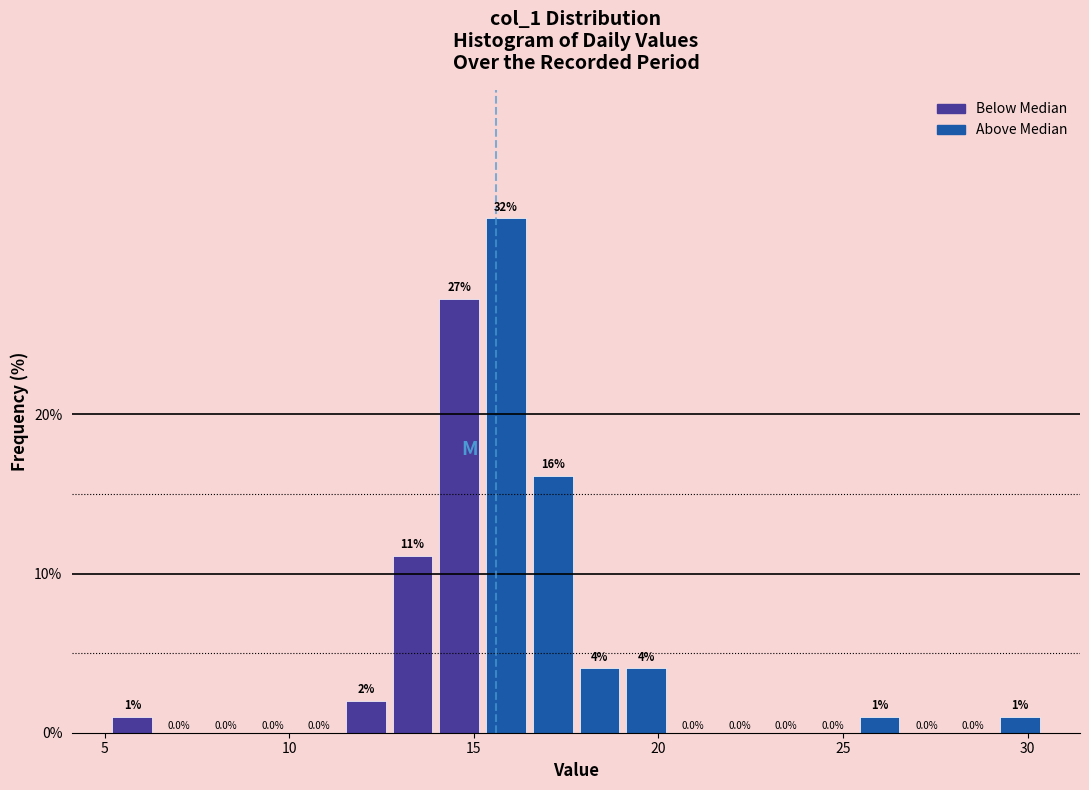

Around what value on the x-axis is the tallest bar? Give the approximate position of its centre, as read against the axis.

16.0